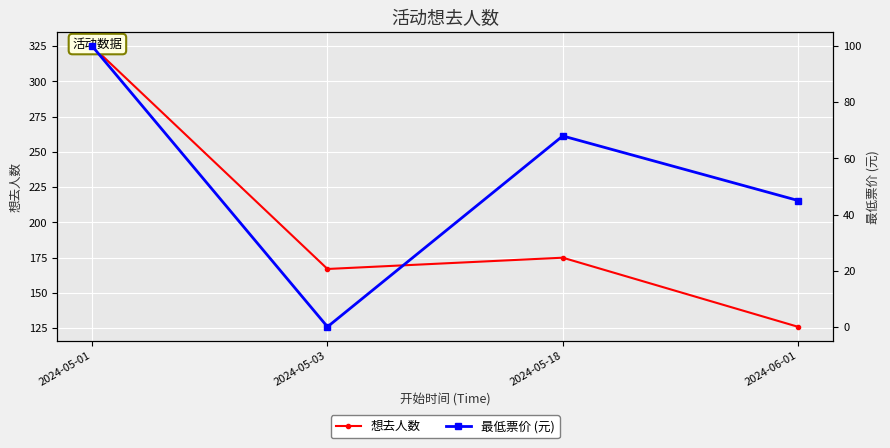

Is the value of 想去人数 at 2024-05-18 greater than the value of 最低票价 (元) at 2024-05-01?

Yes